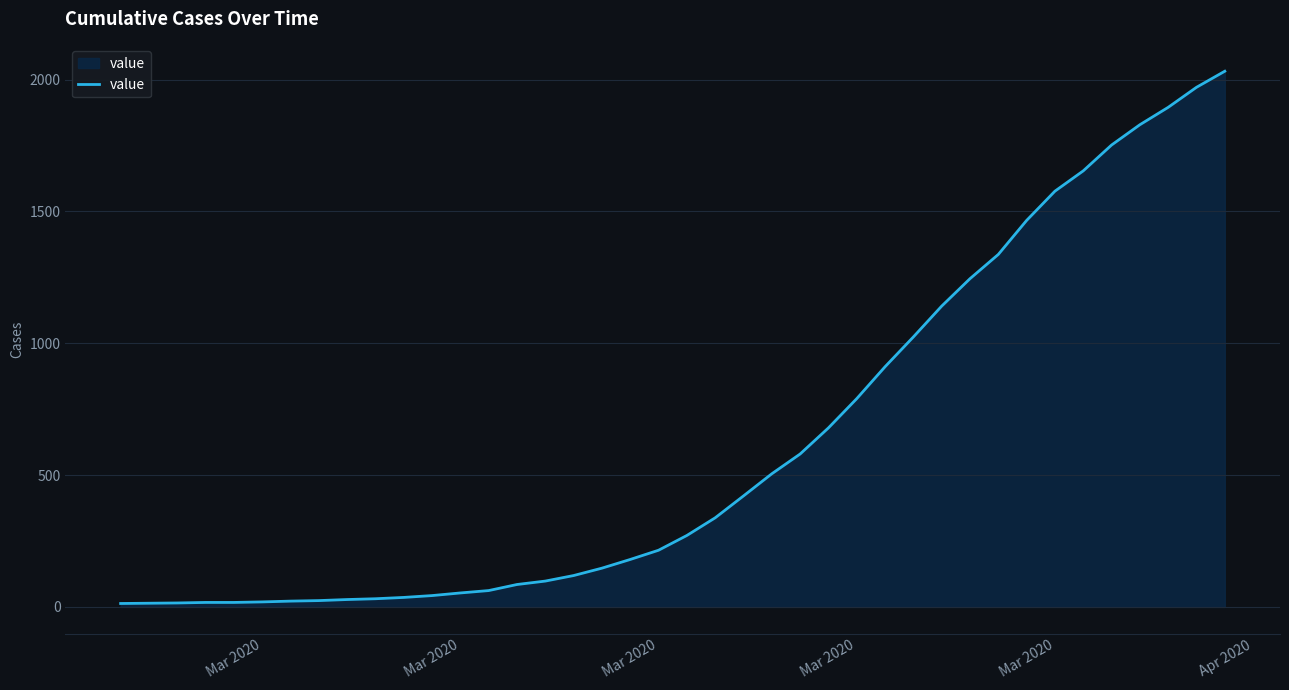

What is the smallest value displayed?

13